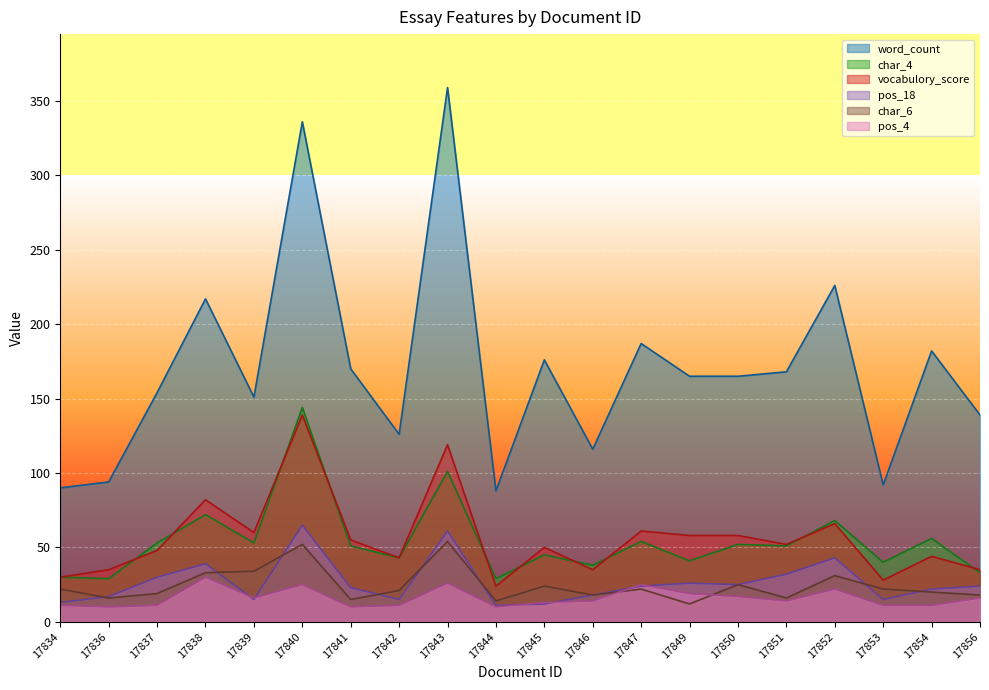

What is the value of the word_count point at the 3rd from the left?

154